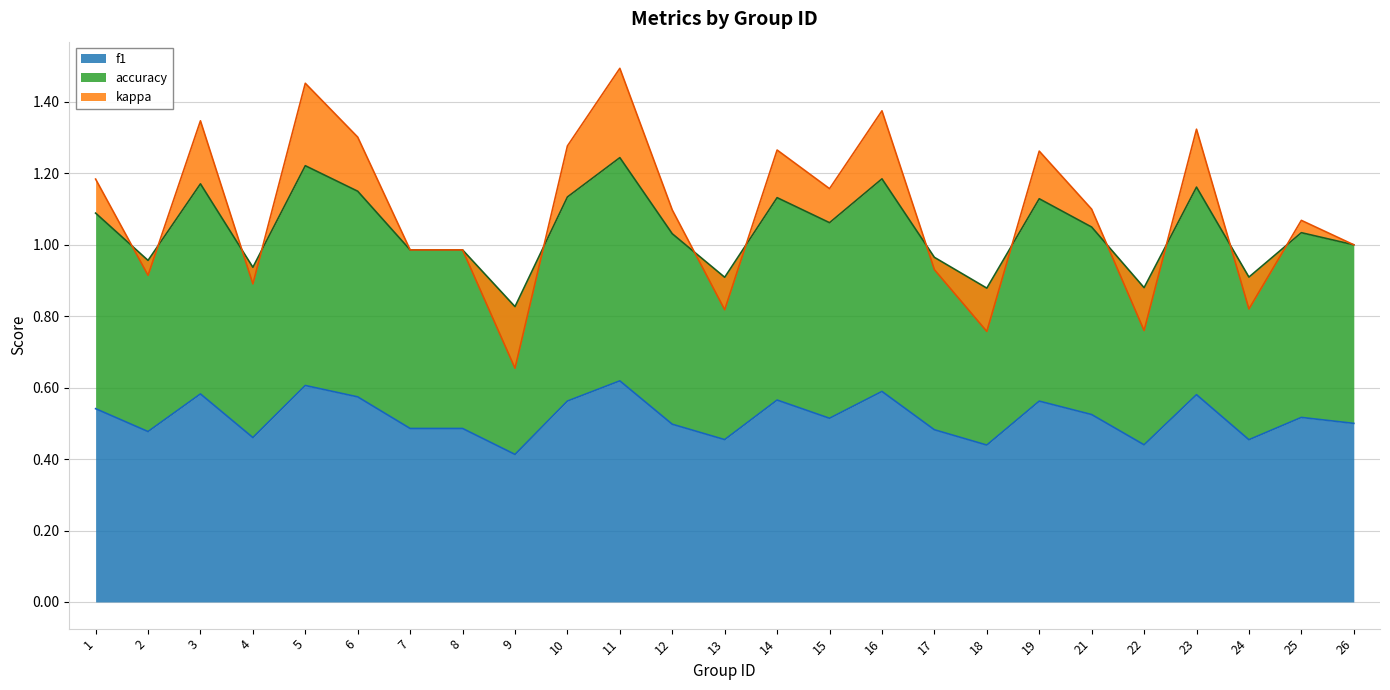

At how many categories does at least one series exceed 1?

14